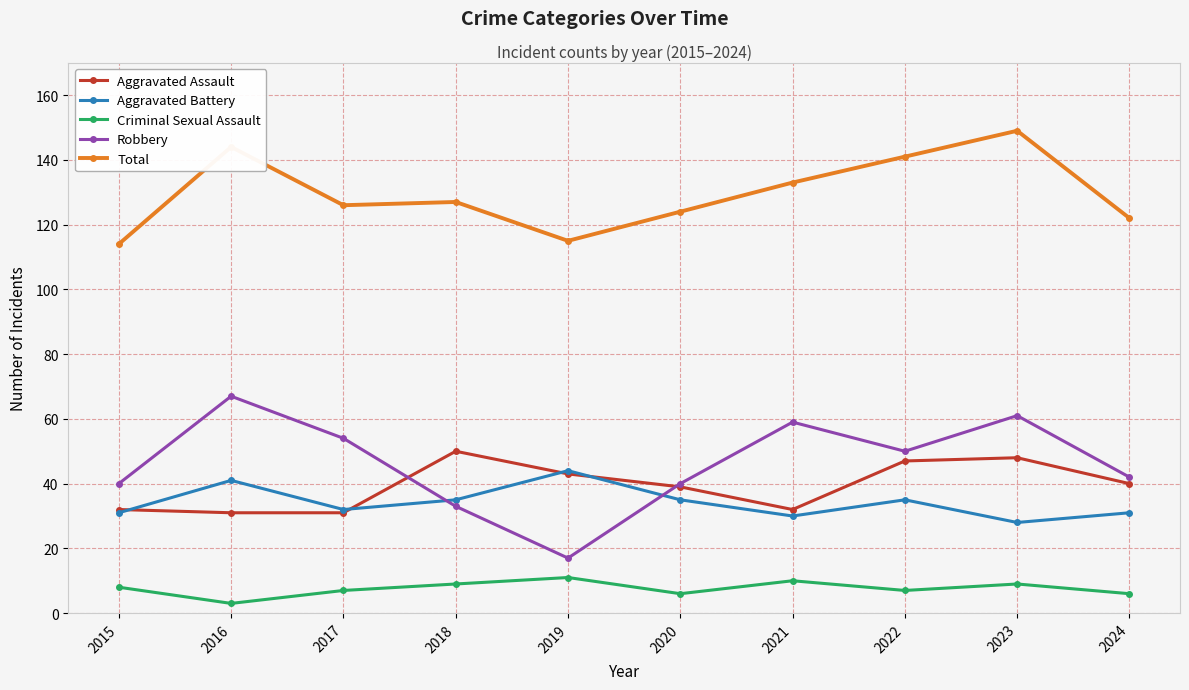

Where is the first local minimum for Robbery?

2019